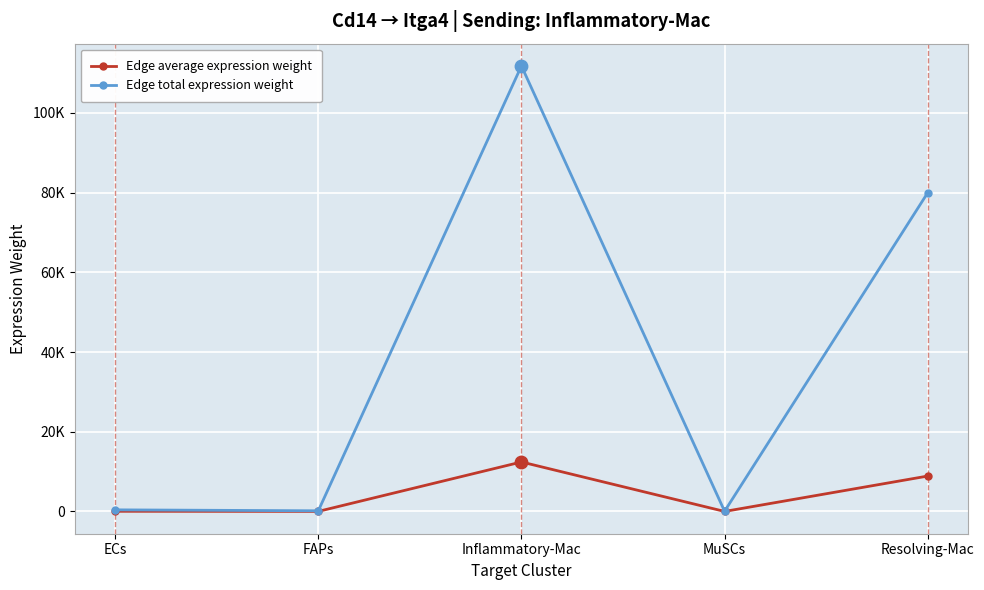

What is the total value across all series at ECs?

452.7